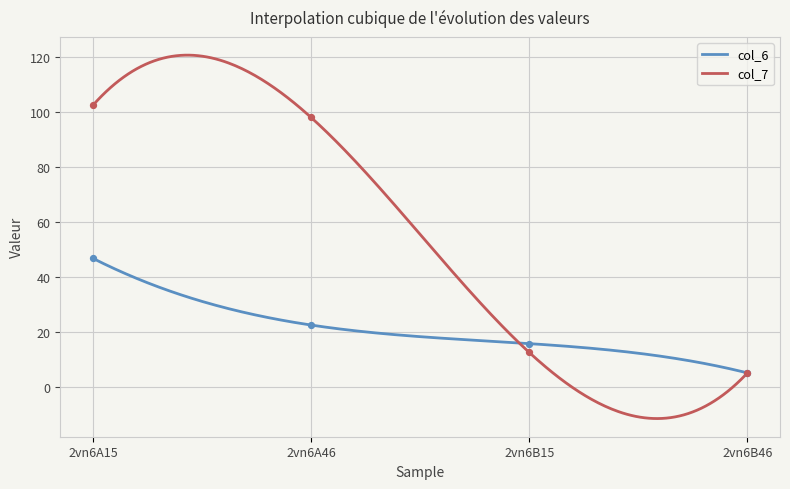

What is the total value across all series at 2vn6B15?

28.2